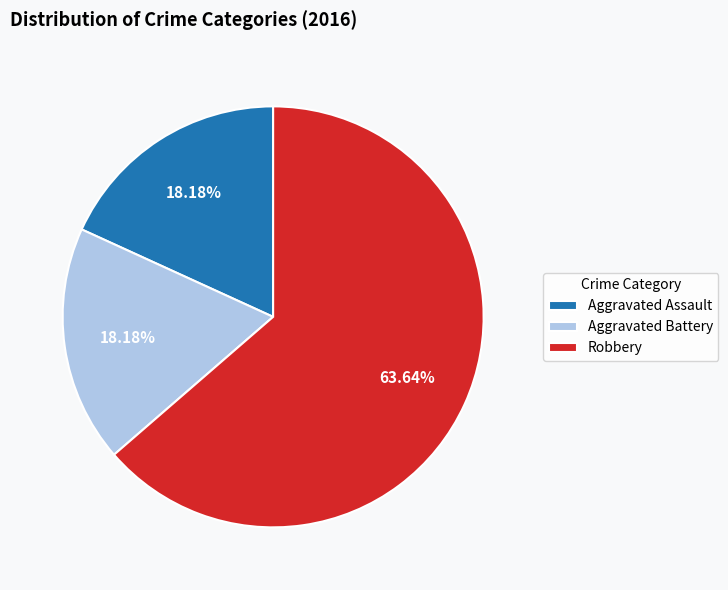

Which category has the biggest portion of the pie?

Robbery